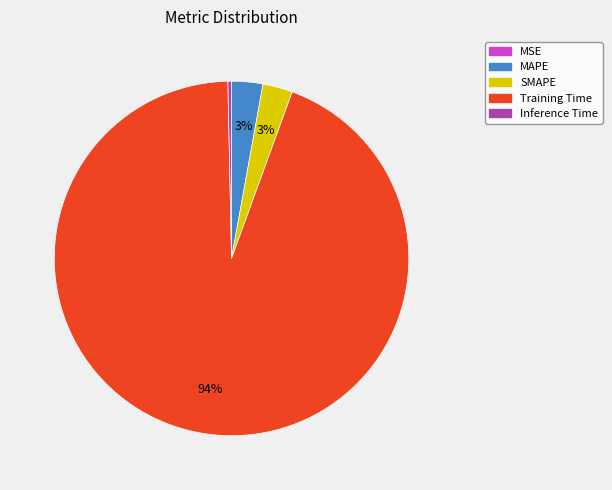

What percentage is the Training Time slice, to the nearest percent?

94%